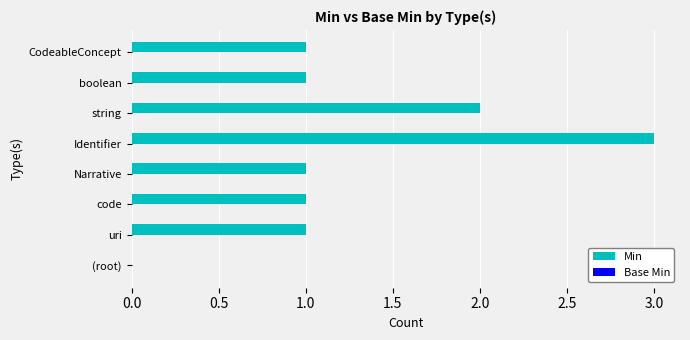

What is the sum of the values at string and boolean?

3